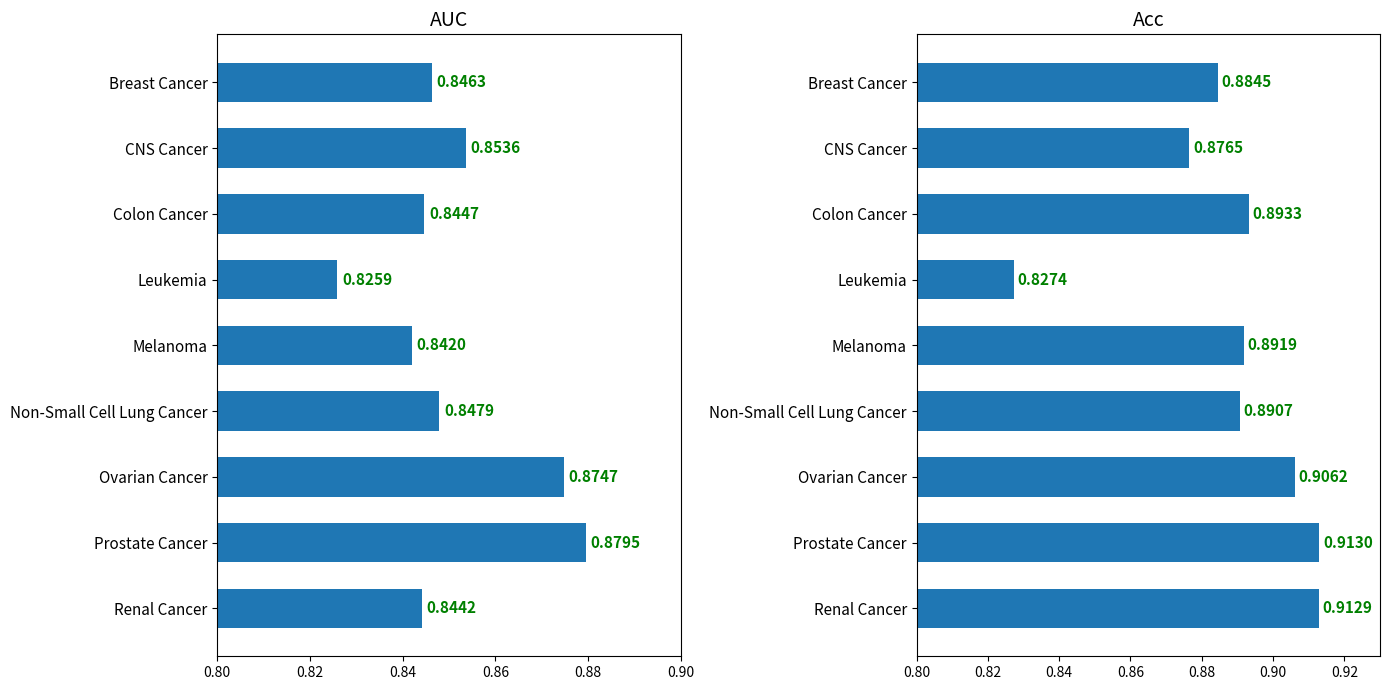

What is the smallest value displayed?

0.8